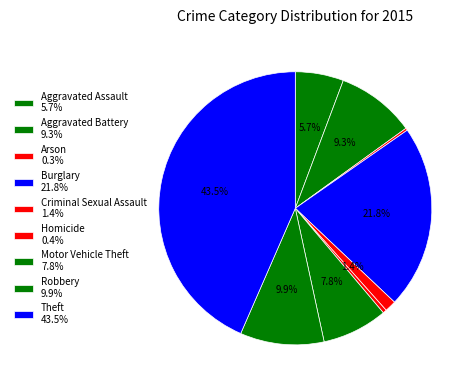

Combined, do Theft and Homicide account for over 50%?

No